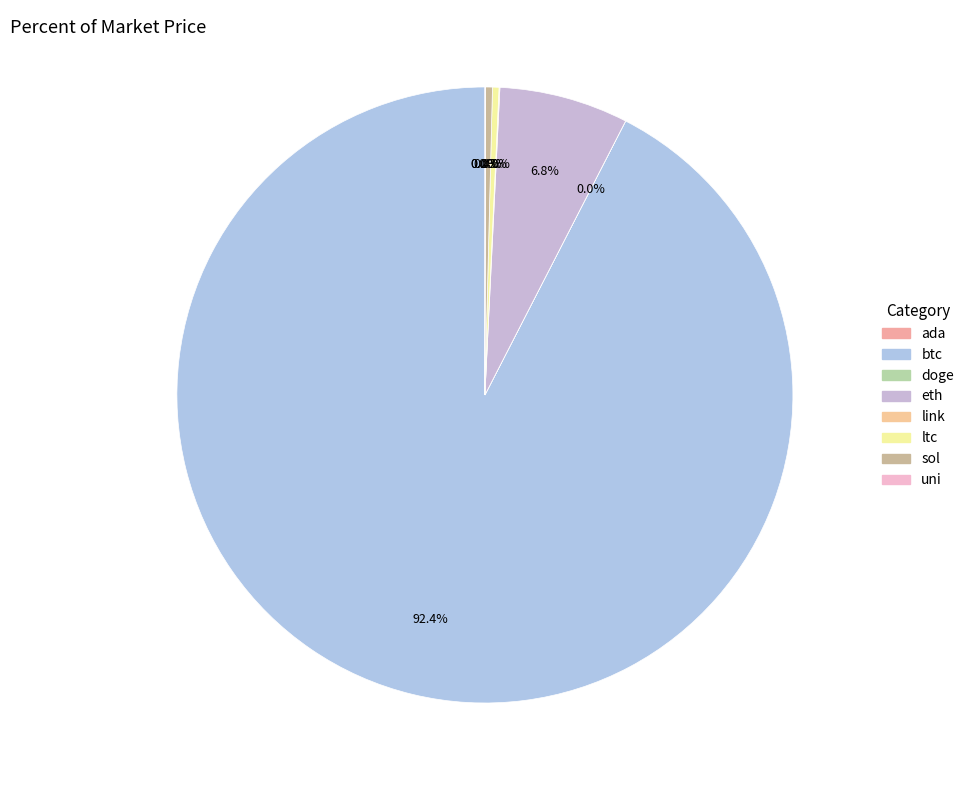

What portion of the pie excludes ltc?

99.7%